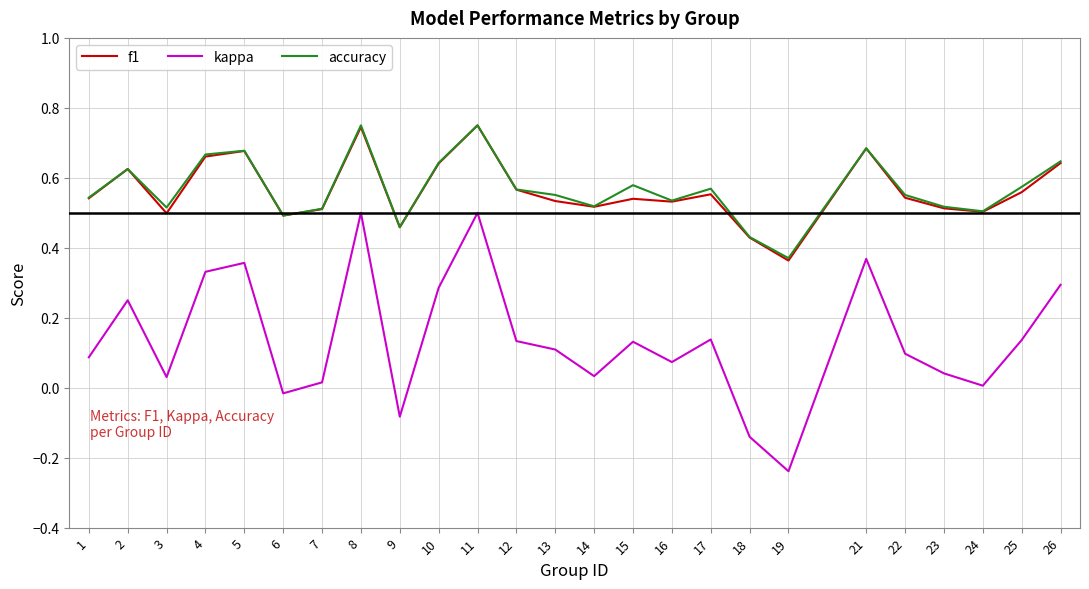

True or false: kappa and f1 intersect in this chart.

False